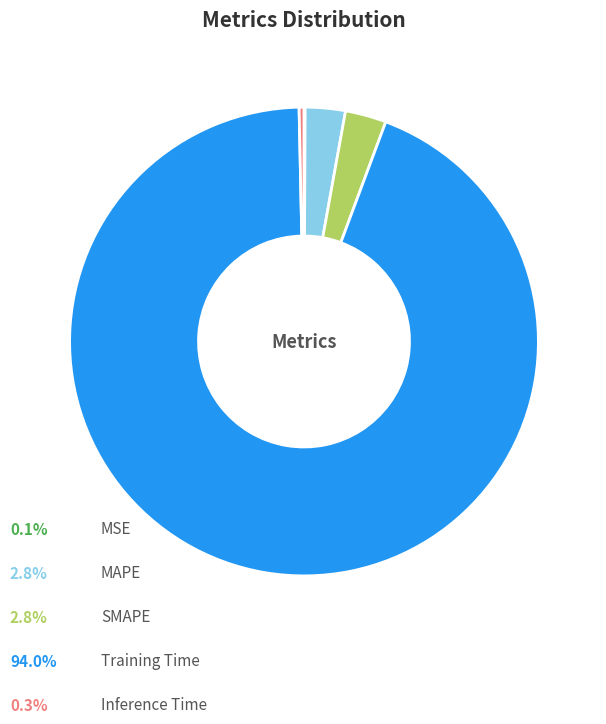

Is there a majority slice in this chart?

Yes